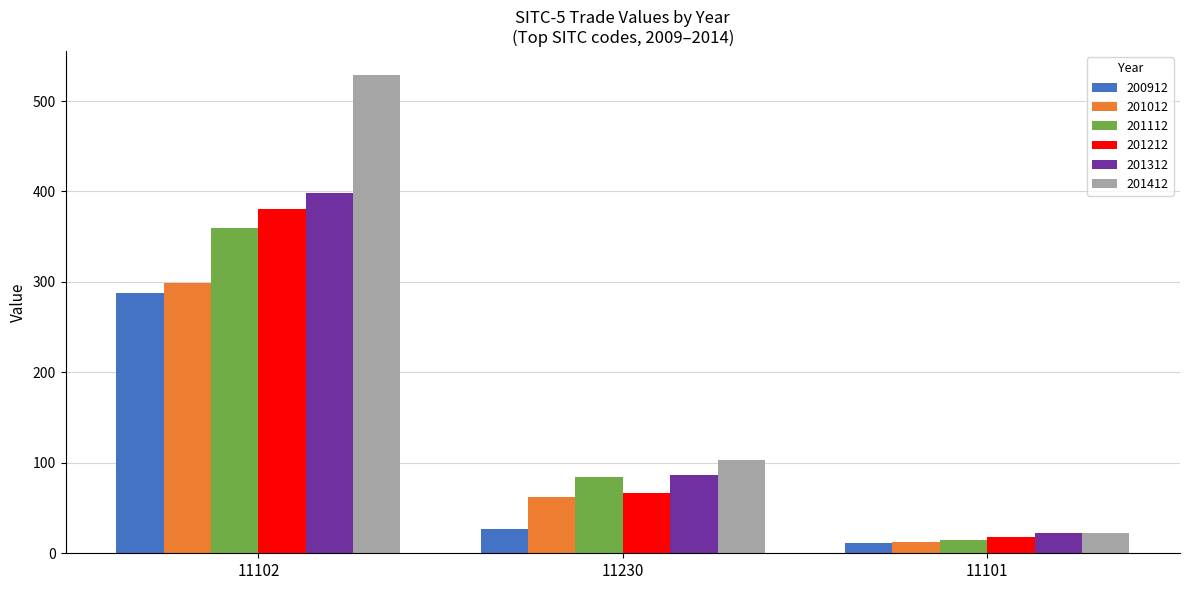

What is the label of the 3rd bar from the right?

11102